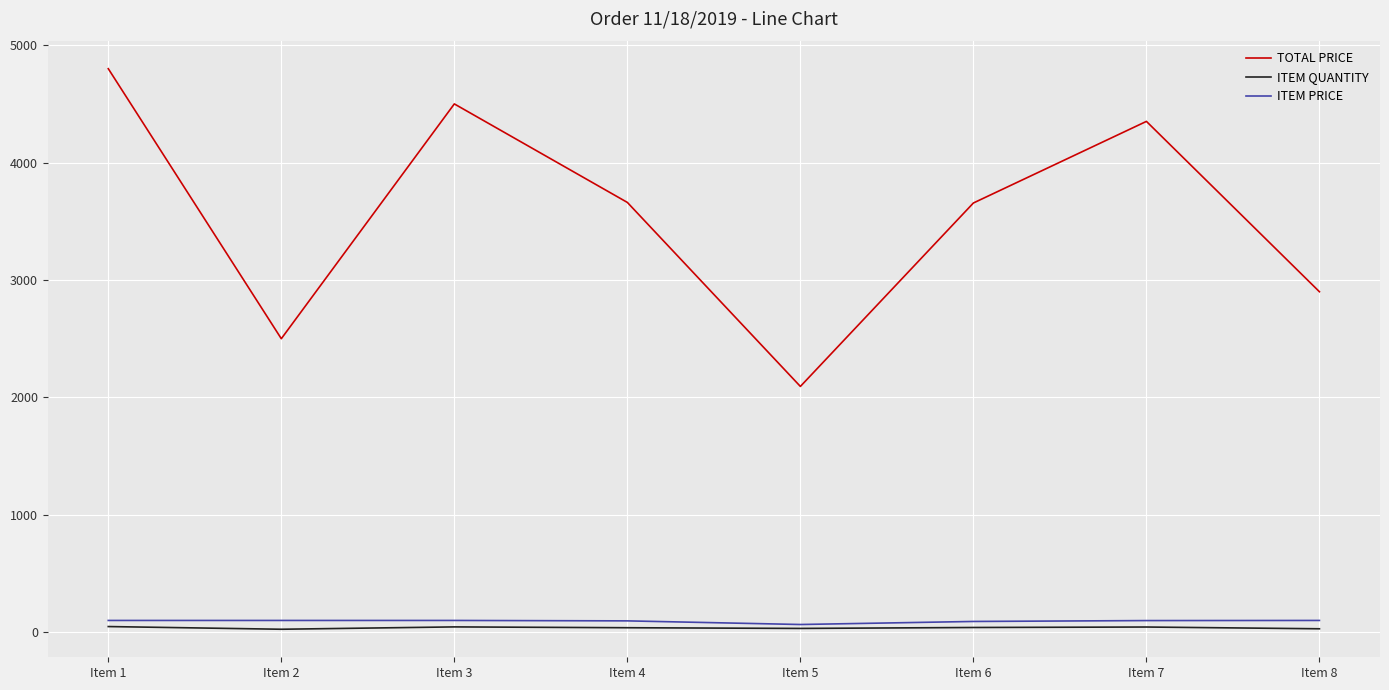

True or false: ITEM PRICE and TOTAL PRICE cross at least once.

False